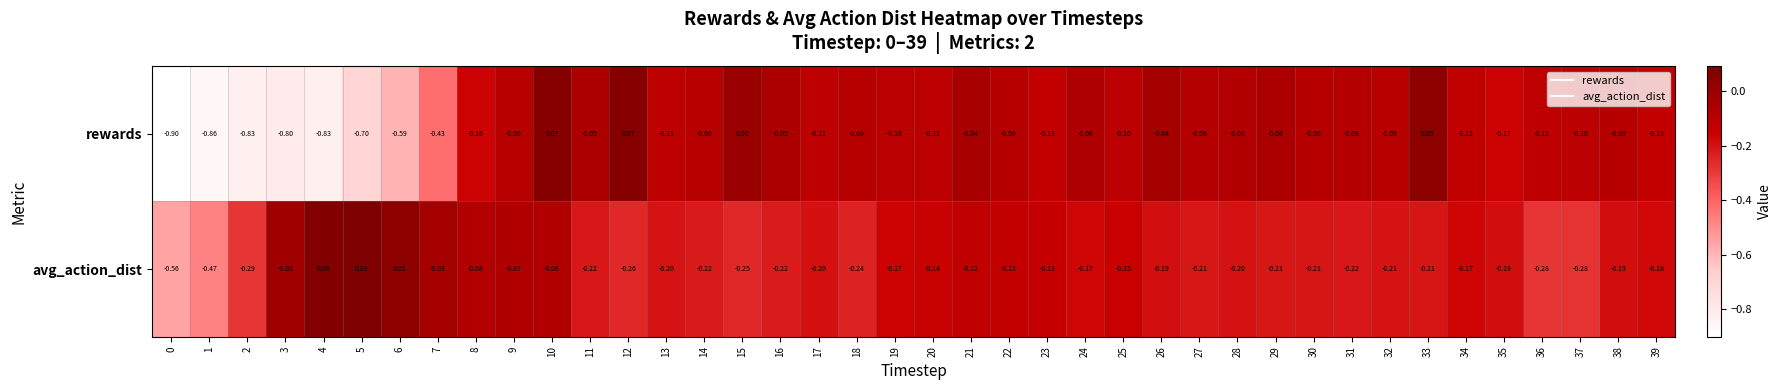

Which series has the largest range (max minus min)?

rewards